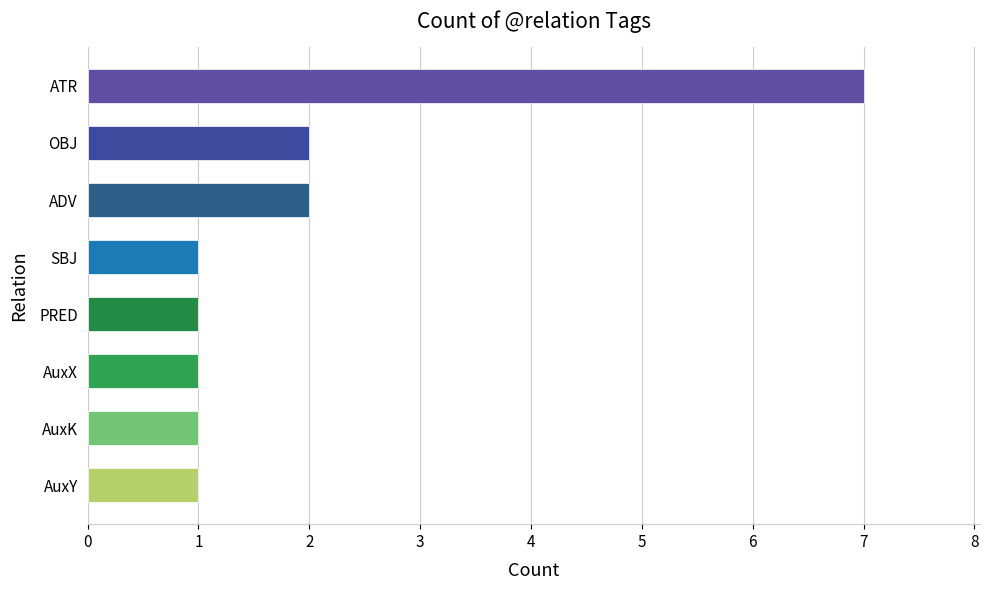

How many categories are shown in the chart?

8